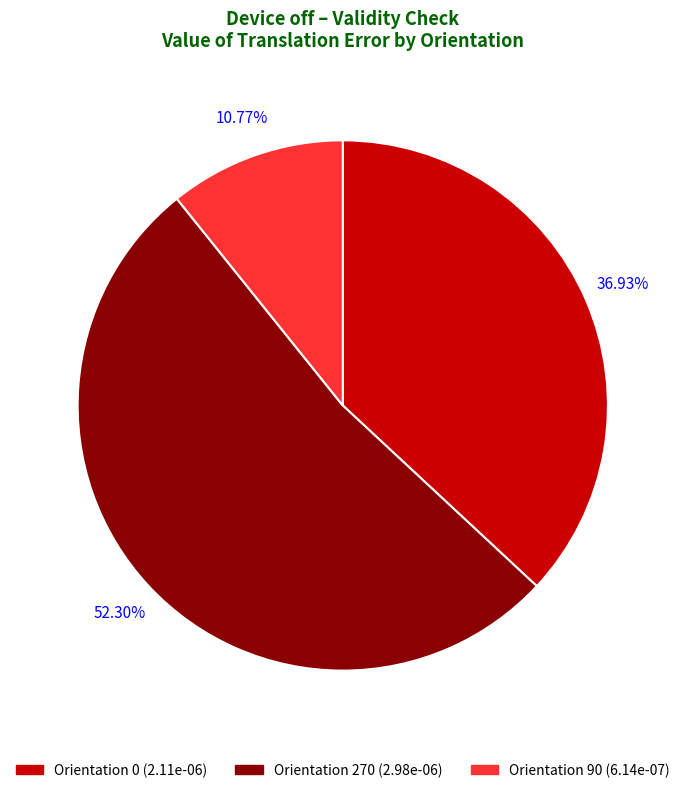

Is there a majority slice in this chart?

Yes